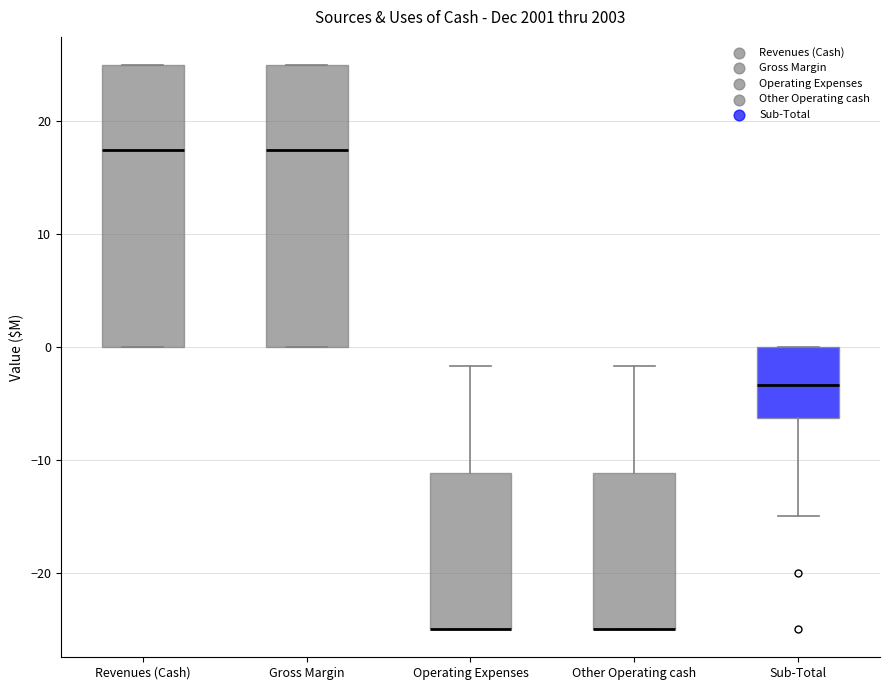

Reading left to right, read every box against the y-axis: the position of its median line, the range the box covers, and the ends of its whiskers. The values are not printed on the chart, so give them approximately, as read against the axis.

Revenues (Cash): median 18, box 0 to 25, whiskers 0 to 25
Gross Margin: median 18, box 0 to 25, whiskers 0 to 25
Operating Expenses: median -25 (drawn on the box's lower edge), box -25 to -11, whiskers -25 to -2
Other Operating cash: median -25 (drawn on the box's lower edge), box -25 to -11, whiskers -25 to -2
Sub-Total: median -3, box -6 to 0, whiskers -15 to 0